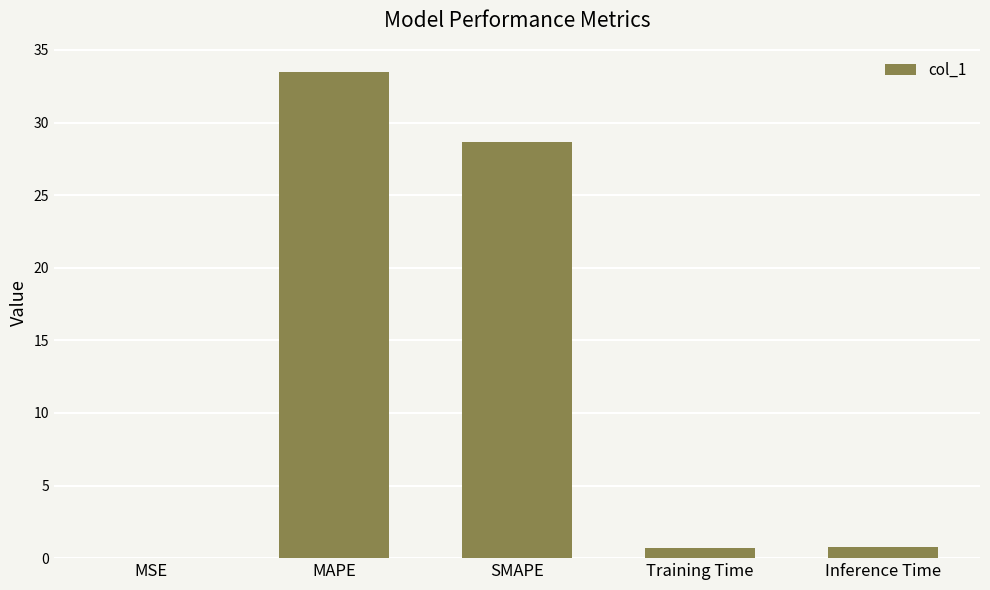

What is the sum of all values?

63.6